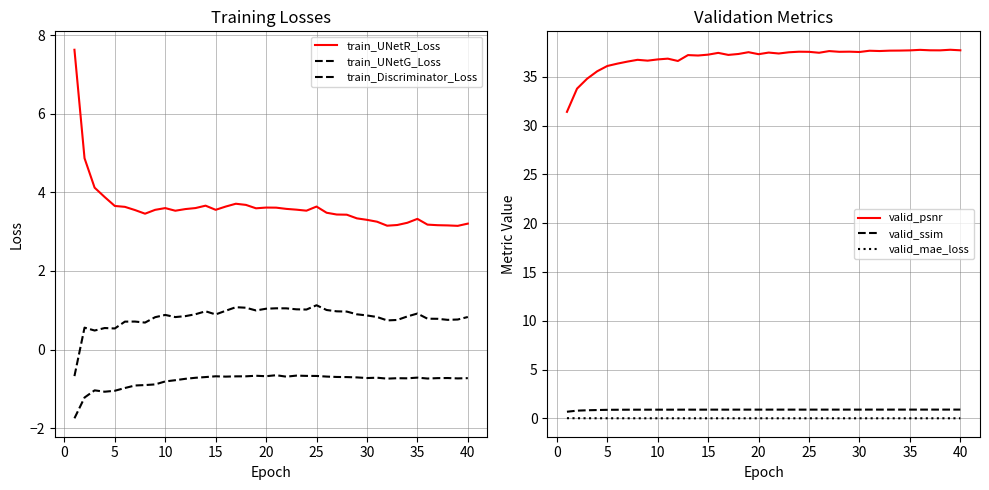

Is the value of train_Discriminator_Loss at 30 greater than the value of train_UNetG_Loss at 15?

No